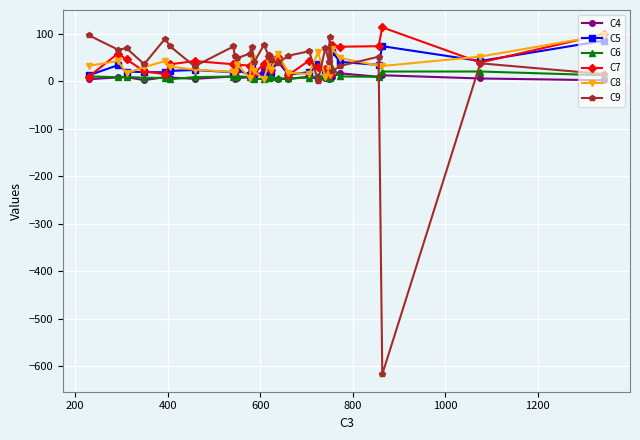

What is the maximum value shown in the chart?

113.6